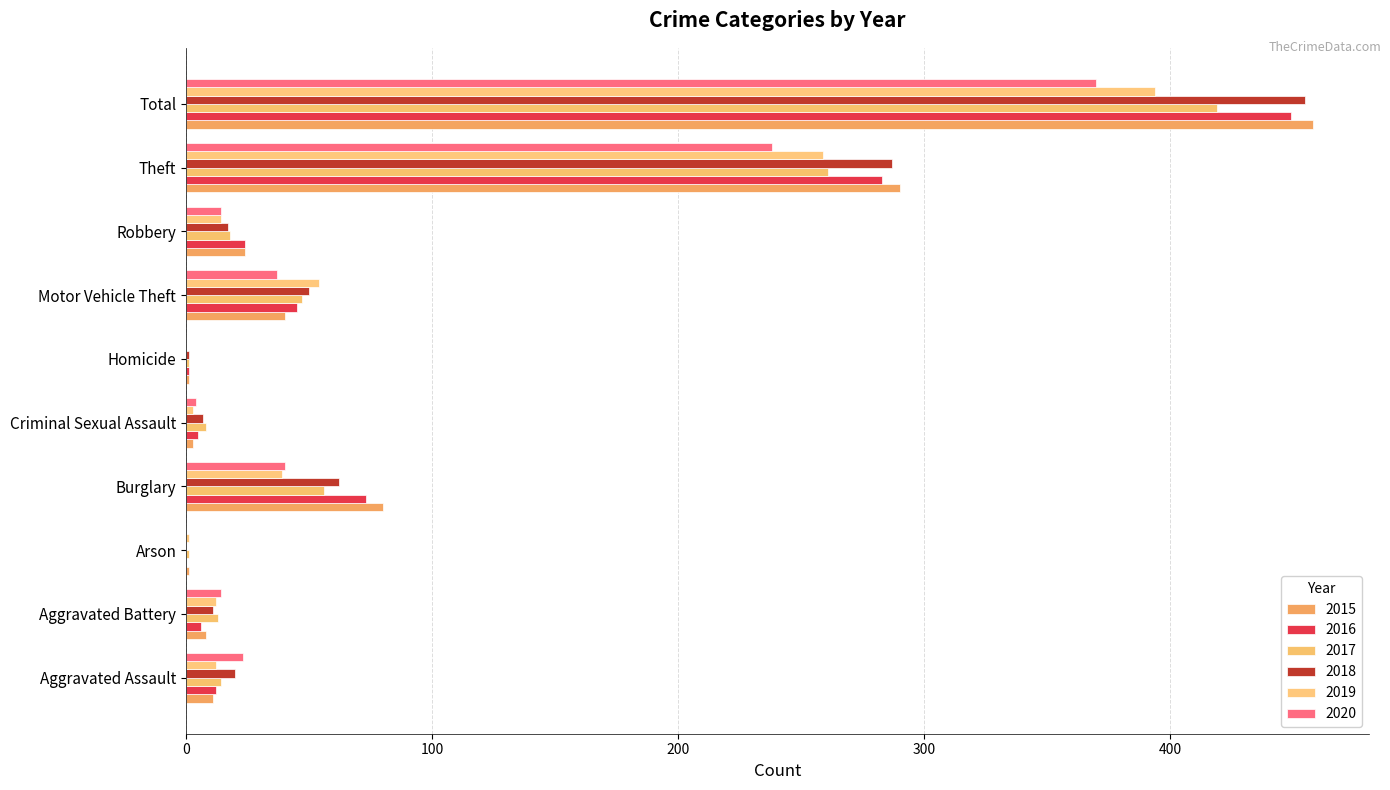

At which label is 2019 closest to 197?

Theft